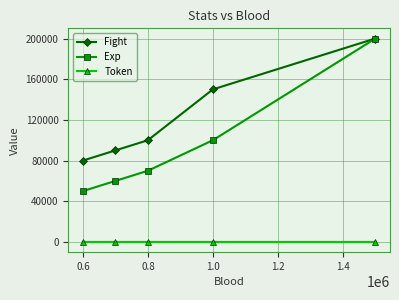

True or false: Token and Exp cross at least once.

False